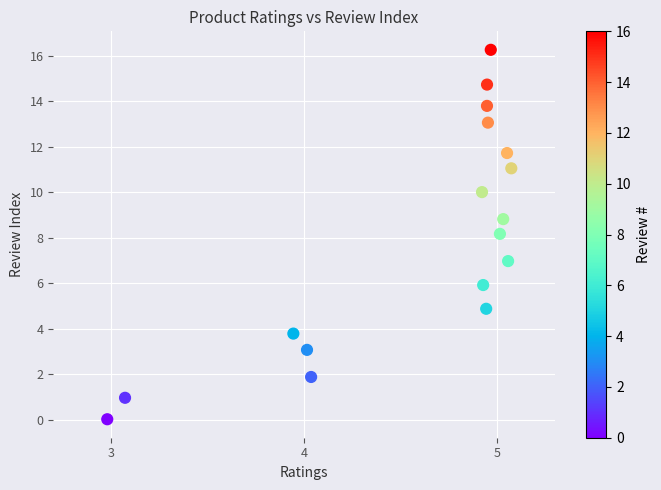

What is the range of X values (max minus min)?

2.1